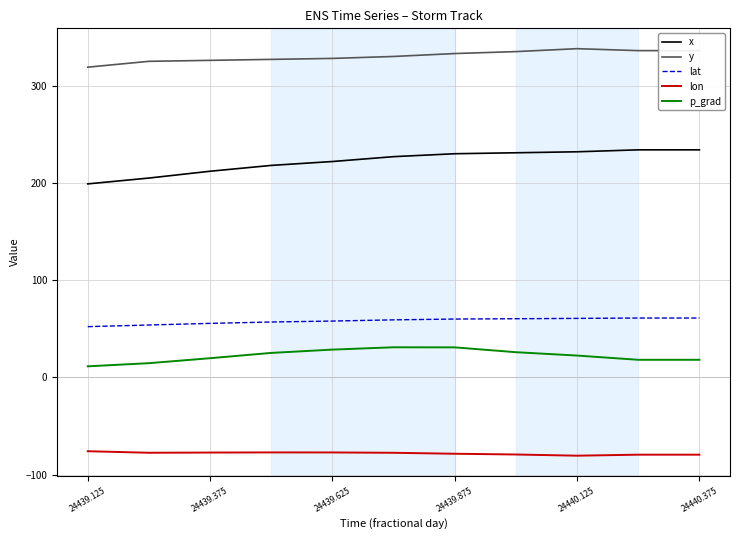

Which series has the largest range (max minus min)?

x